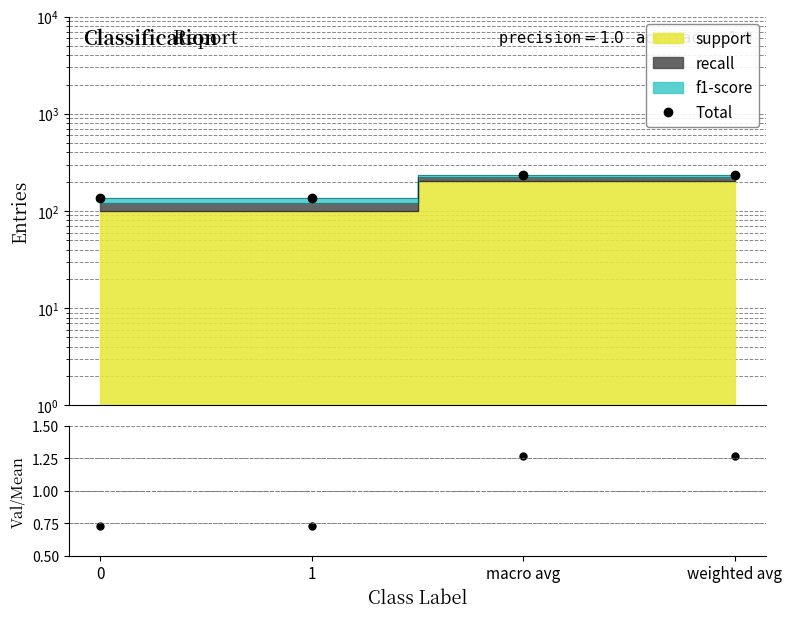

What is the label of the 2nd point from the right?

macro avg